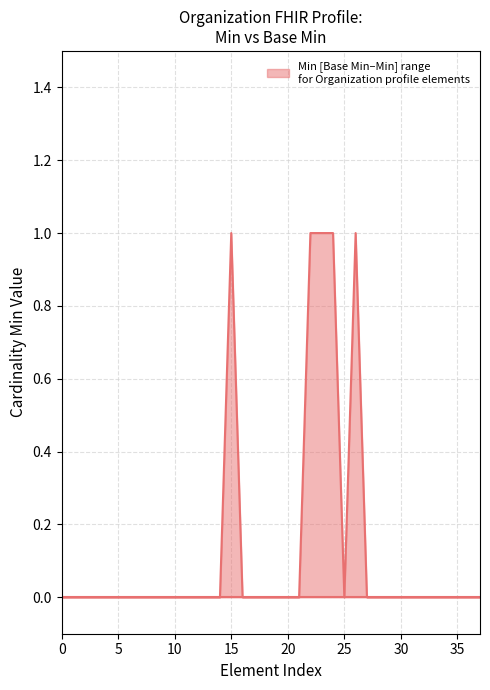

Is the value of Base Min at 0 greater than the value of Min at 22?

No